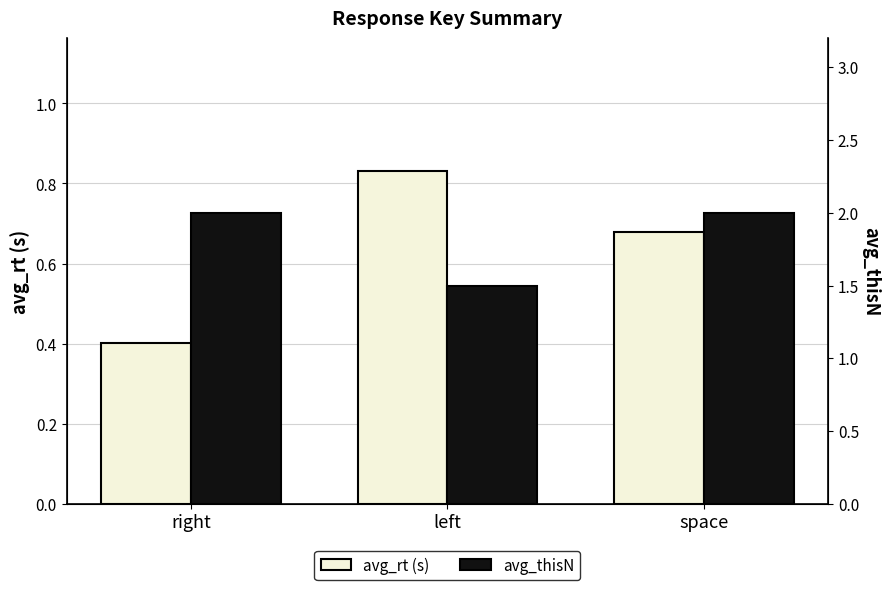

What is the average value of the avg_thisN series?

1.8